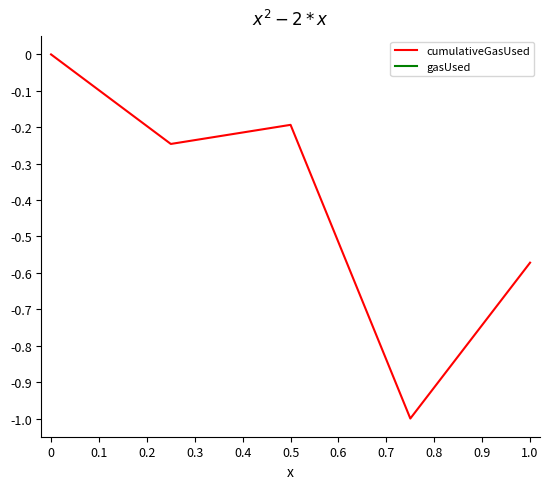

The value of cumulativeGasUsed at 0 is -0.5. True or false?

False